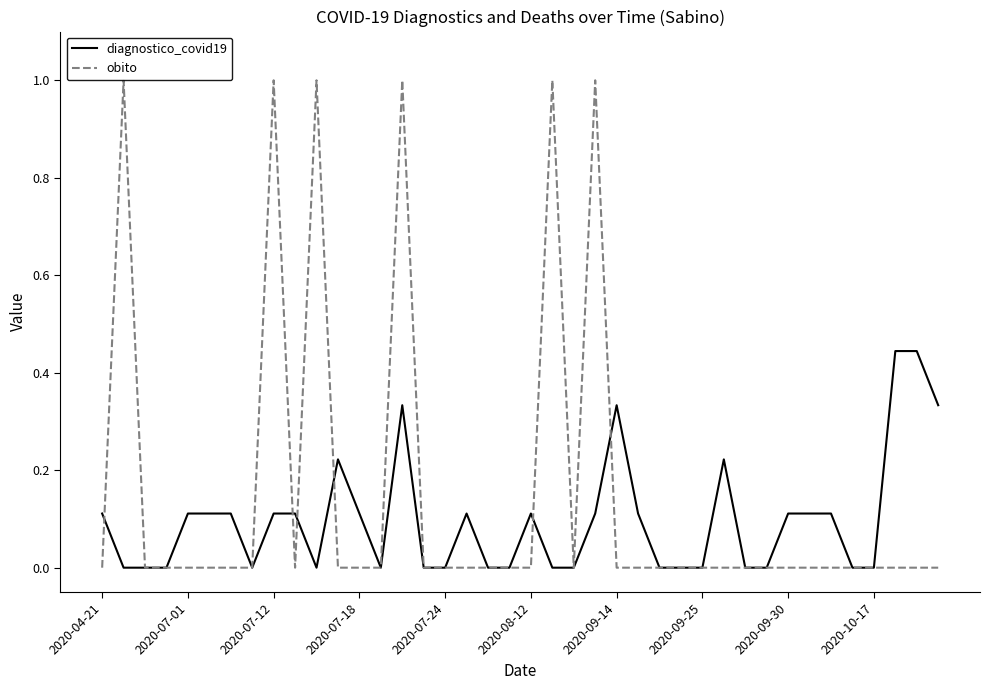

Which series has the largest total across all categories?

obito